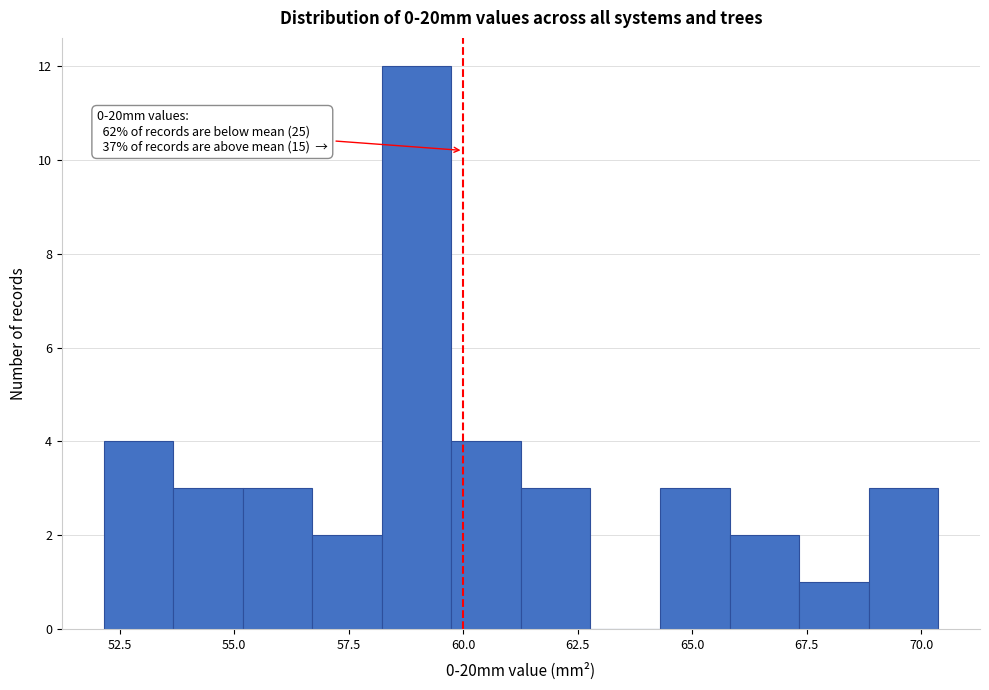

Around what value on the x-axis is the tallest bar? Give the approximate position of its centre, as read against the axis.

59.0